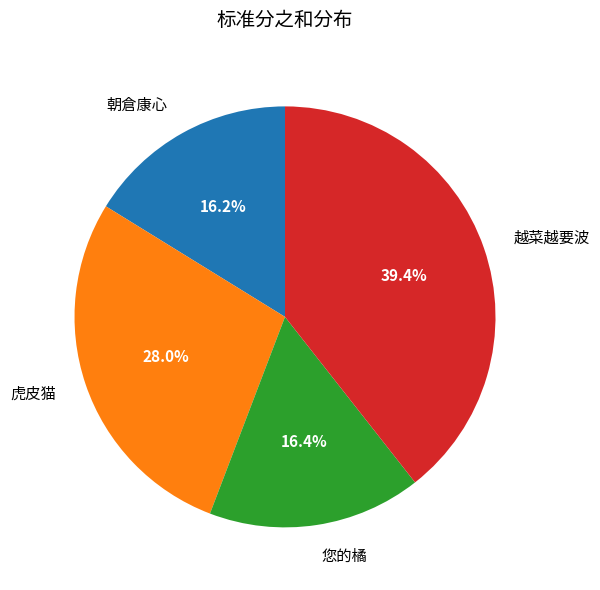

What portion of the pie excludes 越菜越要波?

60.6%